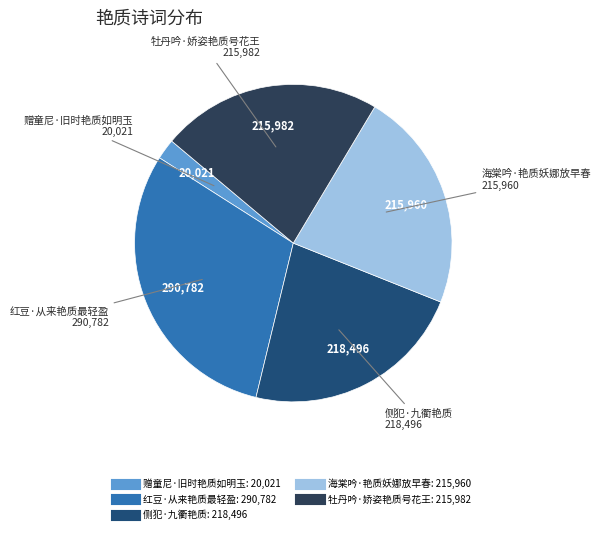

How many slices are in this pie chart?

5